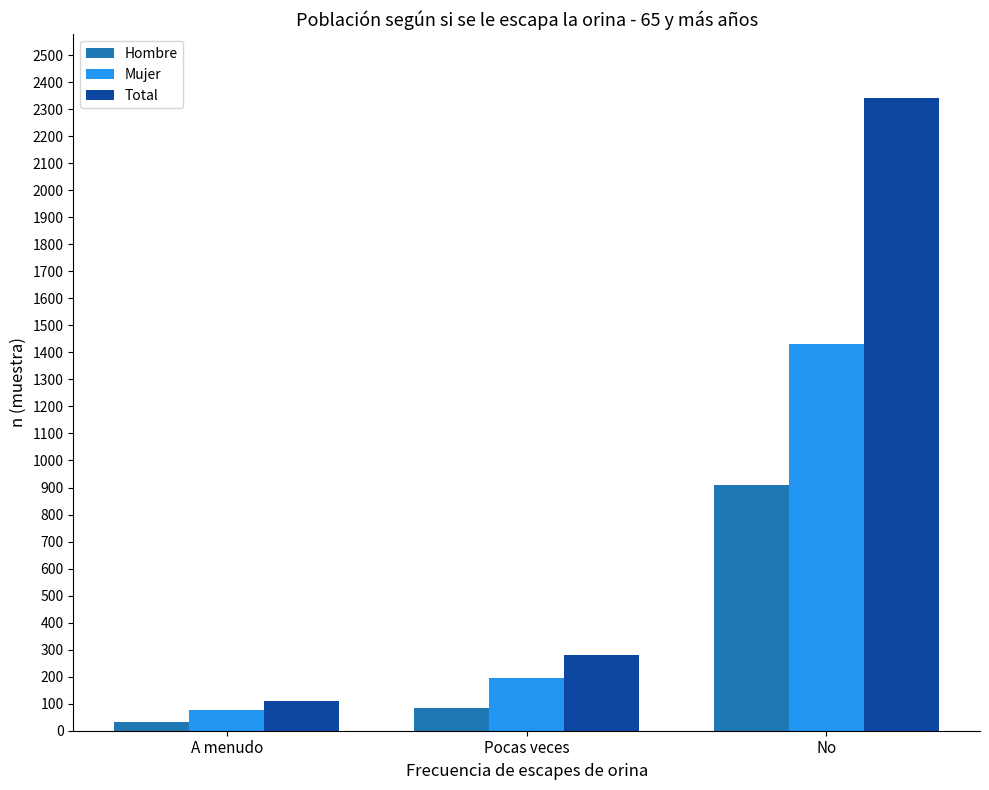

What is the average value of the Mujer series?

568